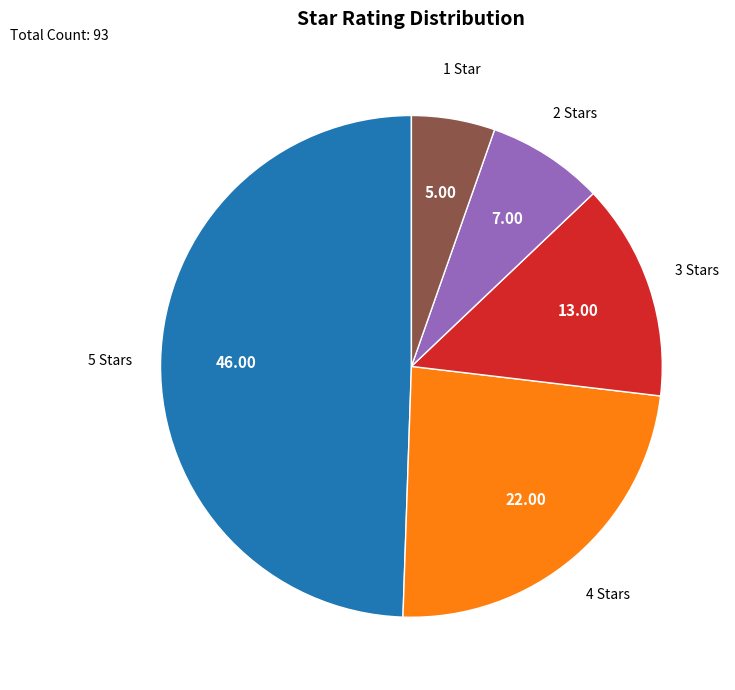

Do 5 Stars and 2 Stars together represent more than half of the pie?

Yes